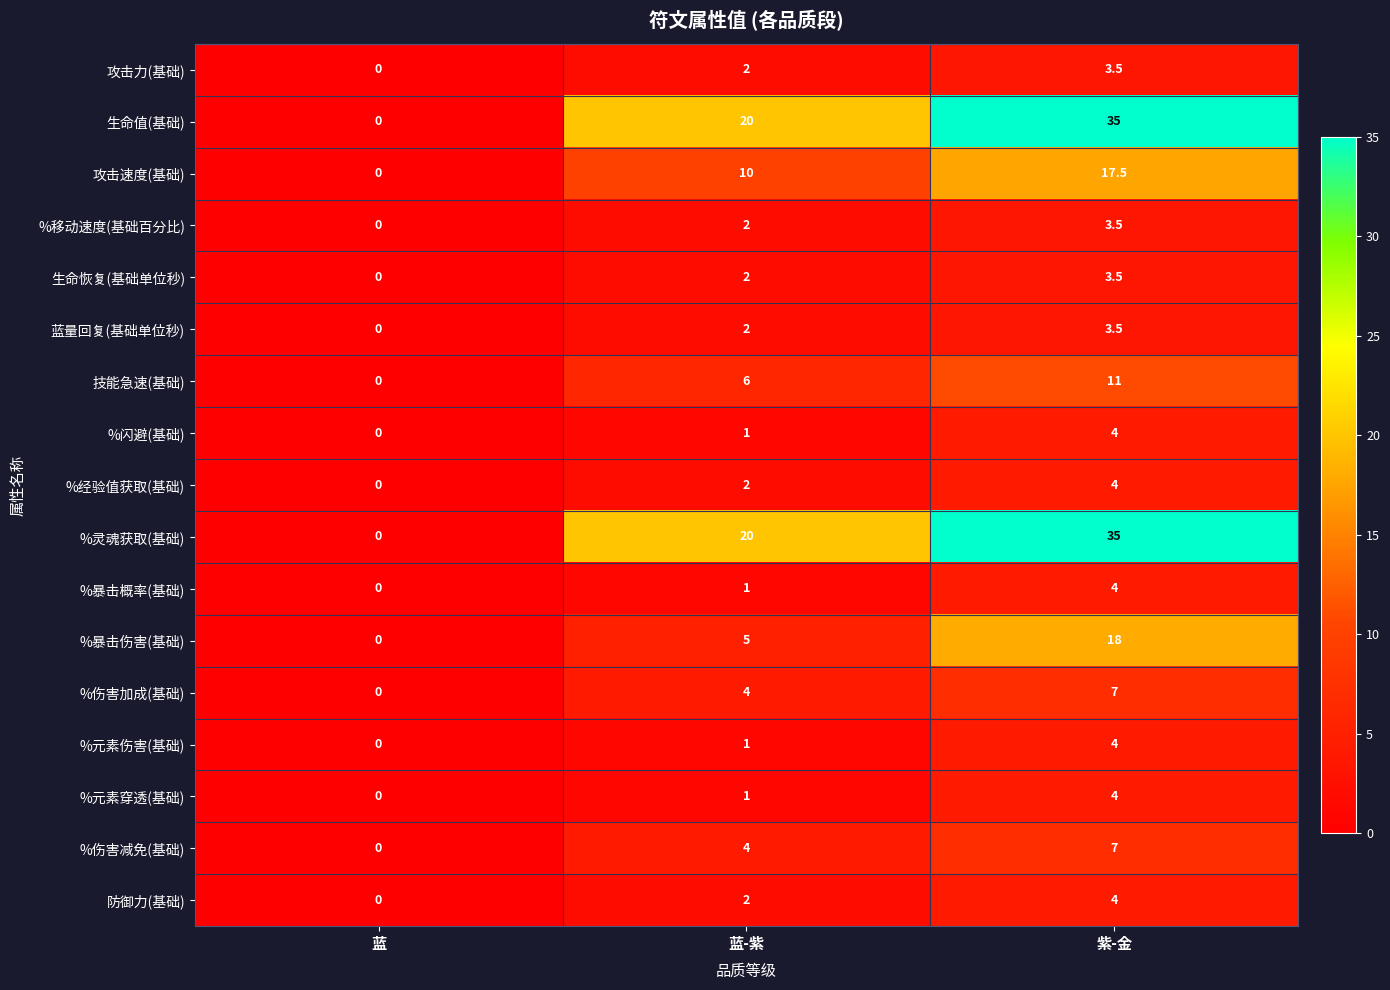

At which label is 技能急速(基础) closest to 5?

蓝-紫